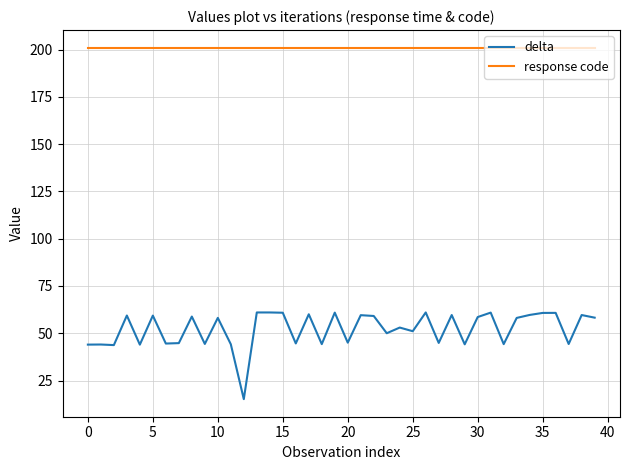

Which series has the largest total across all categories?

response code